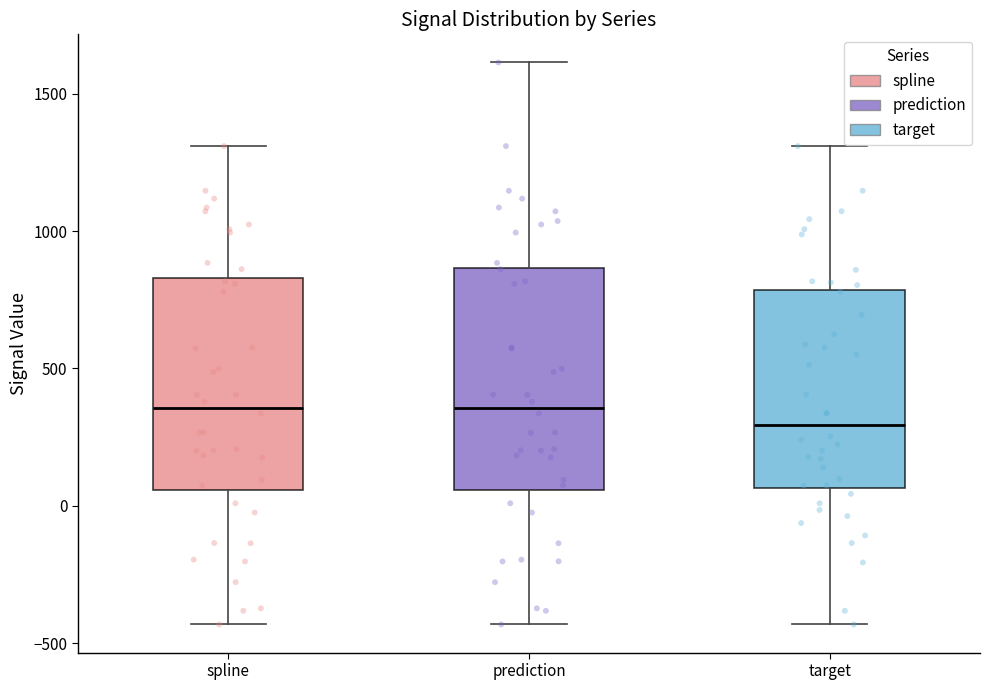

Reading left to right, transcribe this box plot: for each box, give where its median line is, the range the box spans, and where its two whiskers end, as read against the y-axis. The values are not printed on the chart, so give them approximately, as read against the axis.

spline: median 350, box 50 to 850, whiskers -450 to 1300
prediction: median 350, box 50 to 850, whiskers -450 to 1600
target: median 300, box 50 to 800, whiskers -450 to 1300